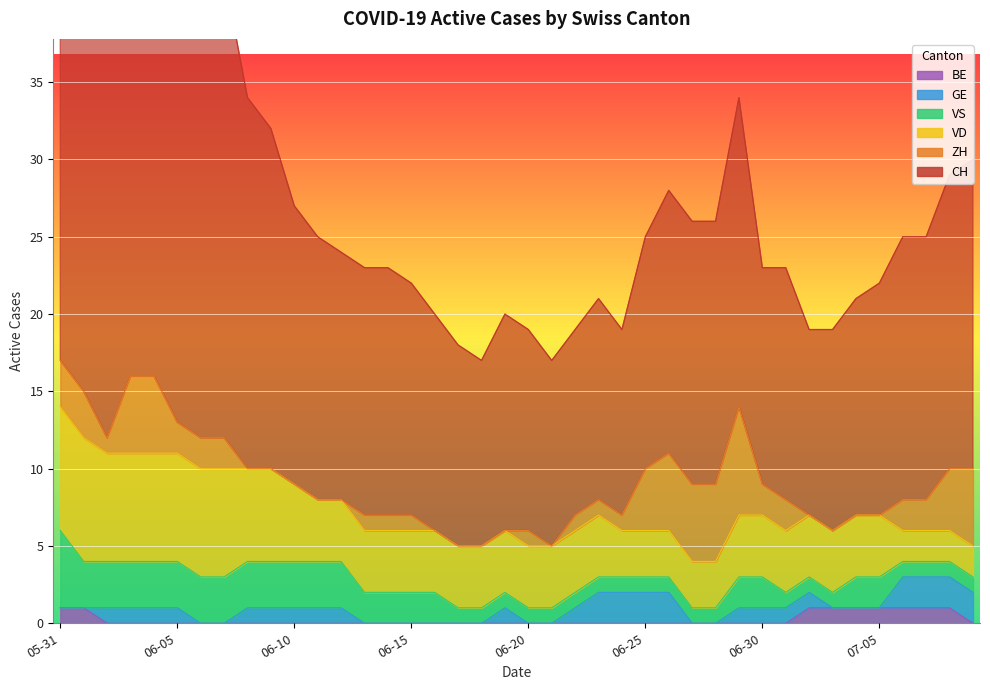

True or false: CH and GE cross at least once.

False